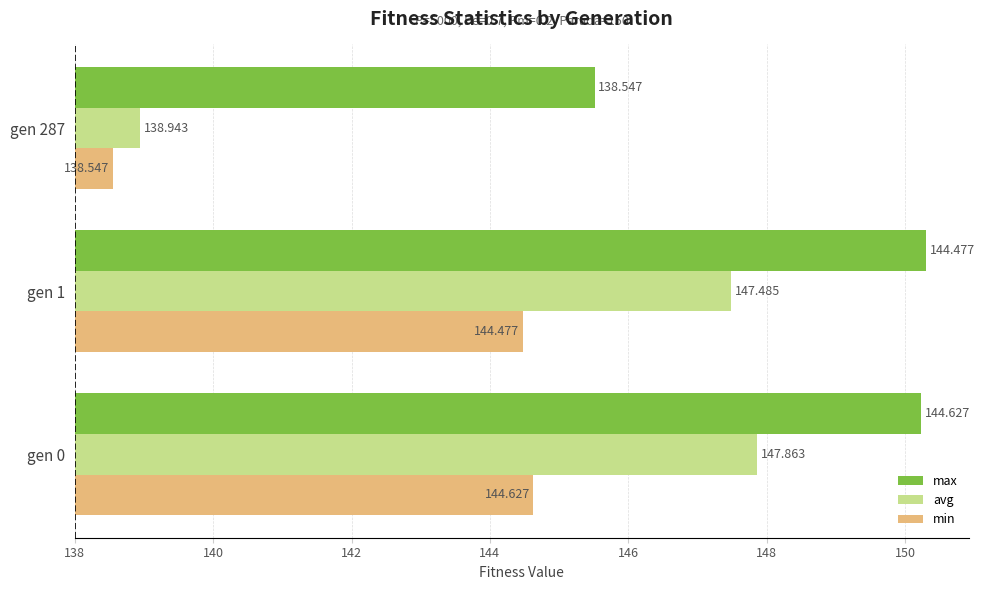

What are all the series names shown in the legend?

max, avg, min